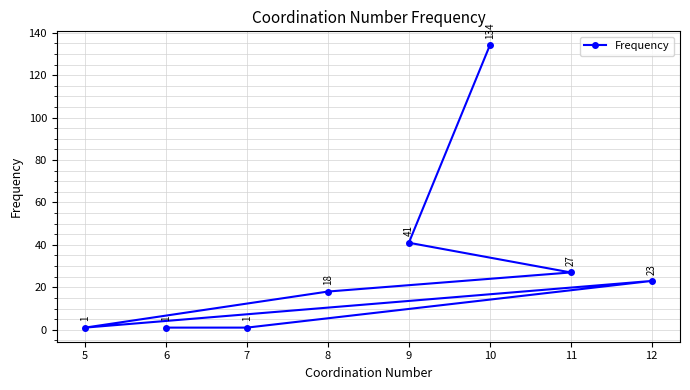

Where is the first local minimum?

5